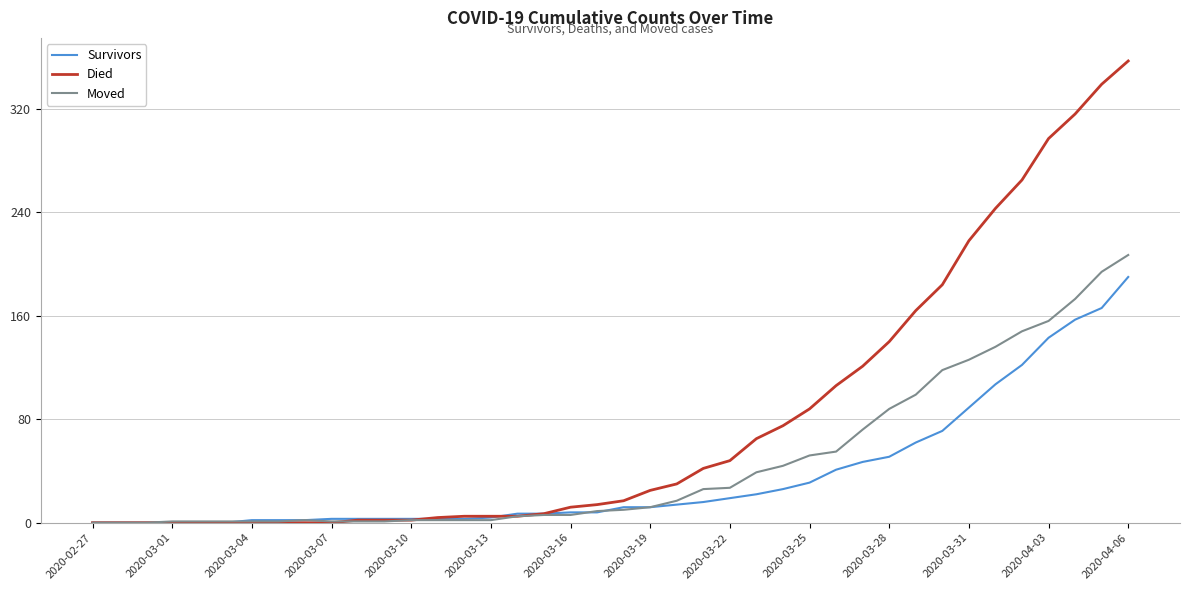

Which series has the largest total across all categories?

Died